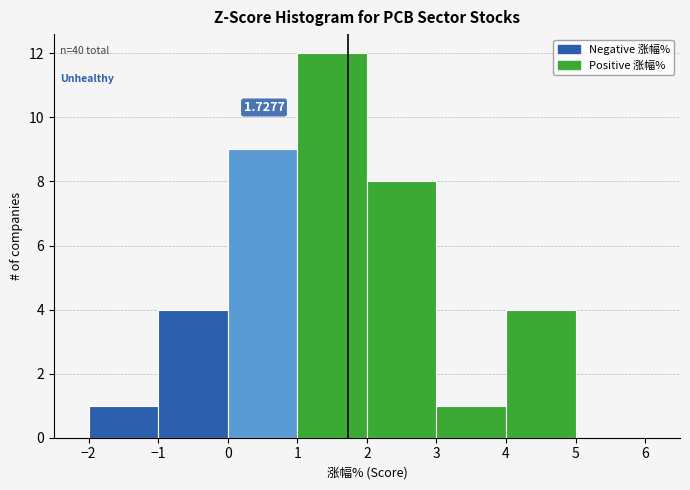

Over which range of the x-axis is the bar tallest?

1 to 2